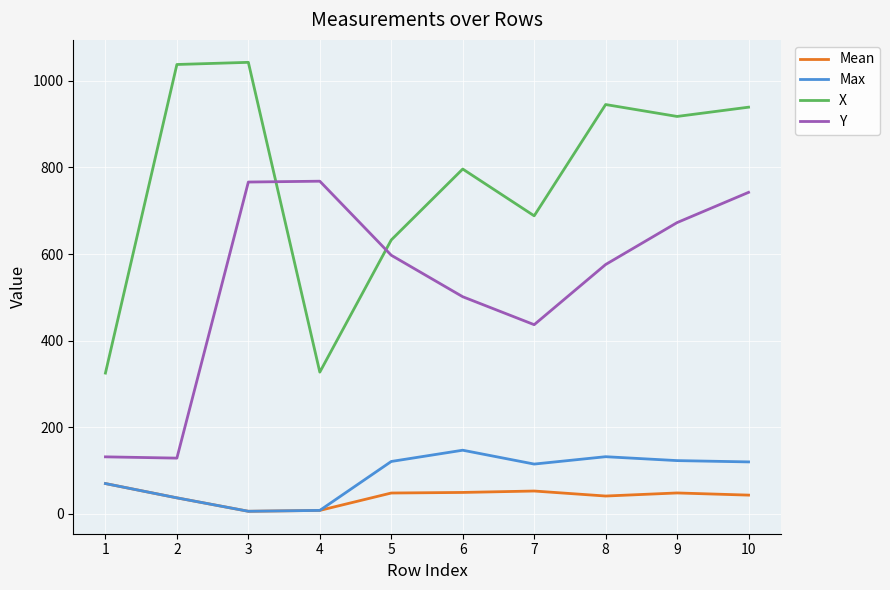

What is the maximum value shown in the chart?

1042.6